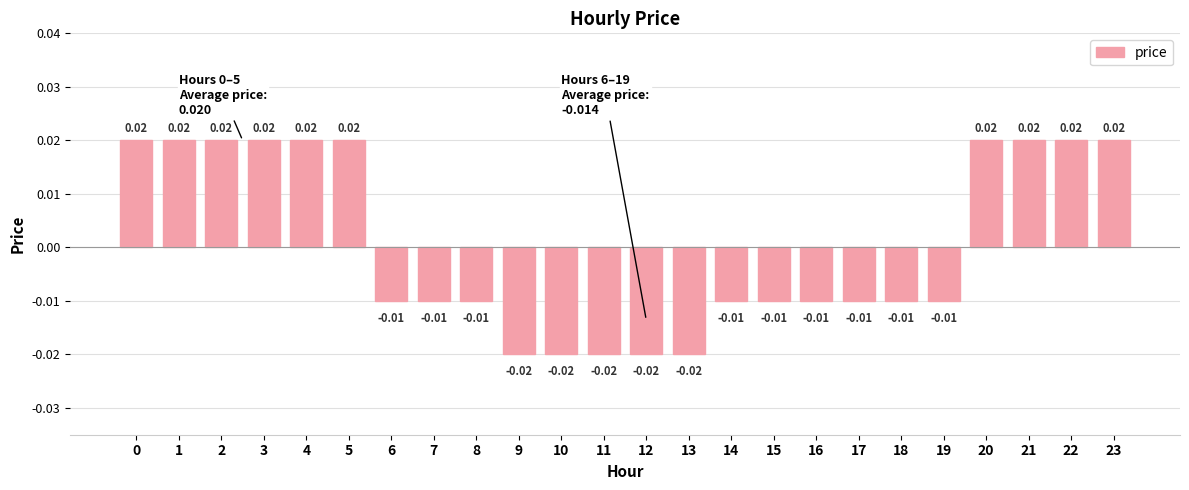

Which has a higher value, 21 or 10?

21